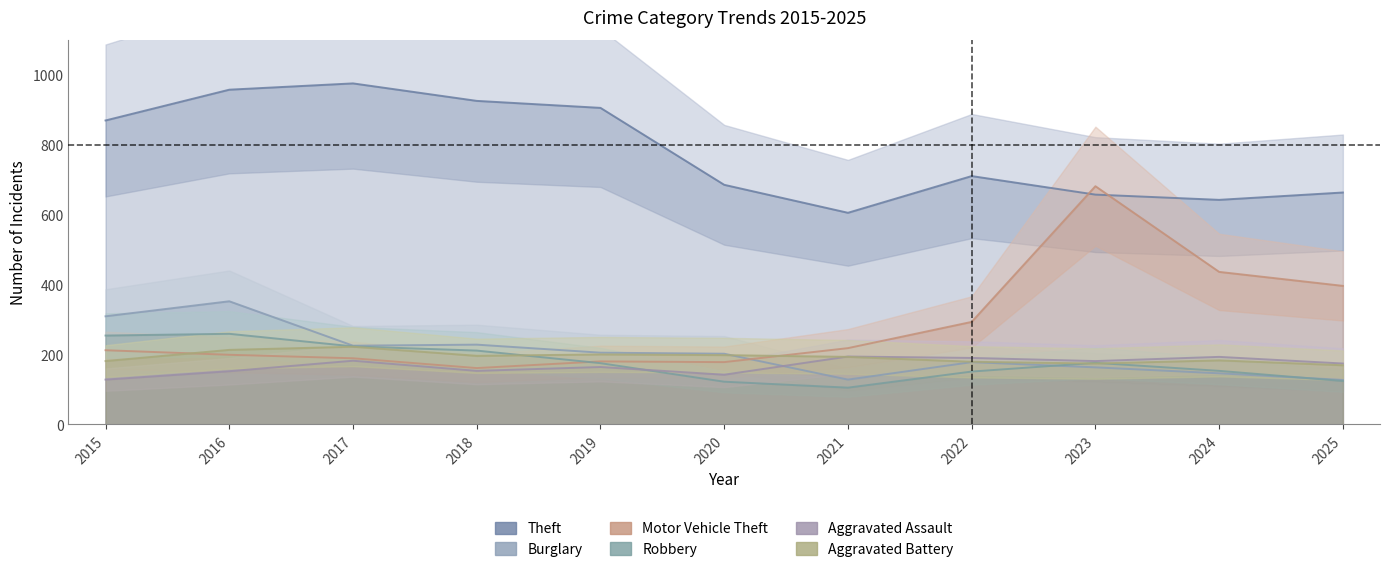

Rank the series by their maximum value, from highest to lowest.

Theft, Motor Vehicle Theft, Burglary, Robbery, Aggravated Battery, Aggravated Assault